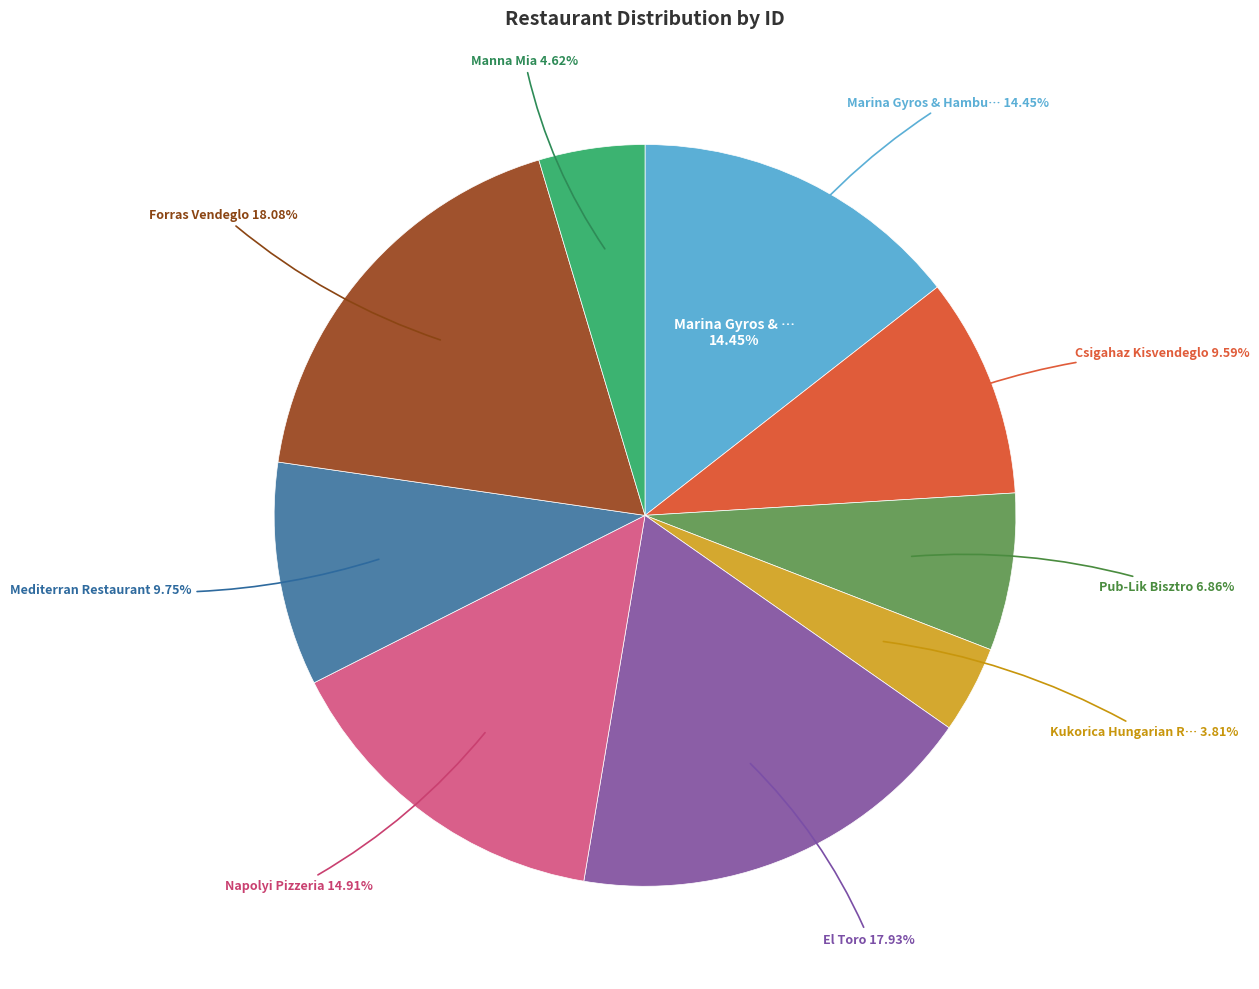

Count the number of slices in the pie.

9